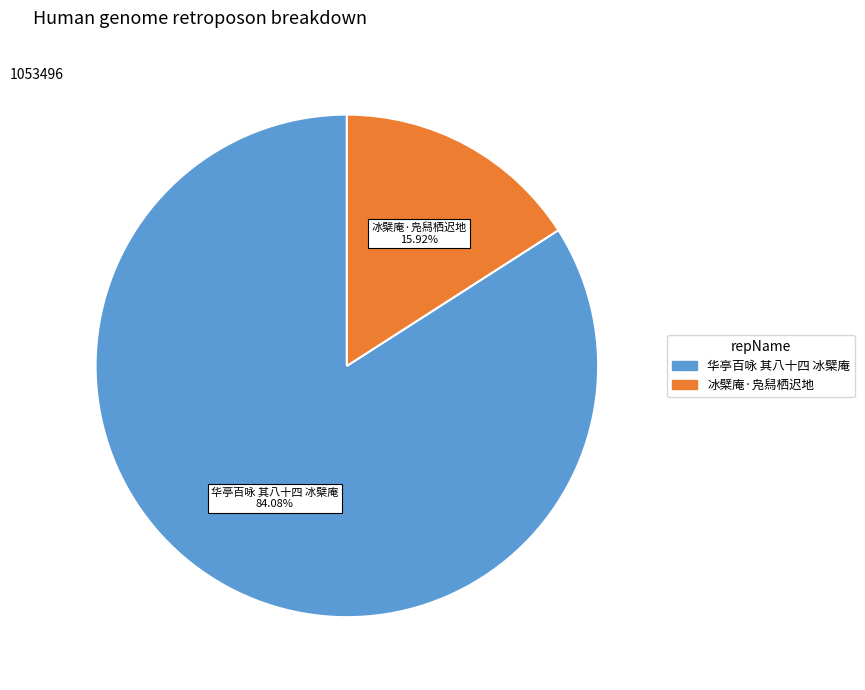

What percentage do 冰檗庵·凫舄栖迟地 and 华亭百咏 其八十四 冰檗庵 together represent?

100.0%